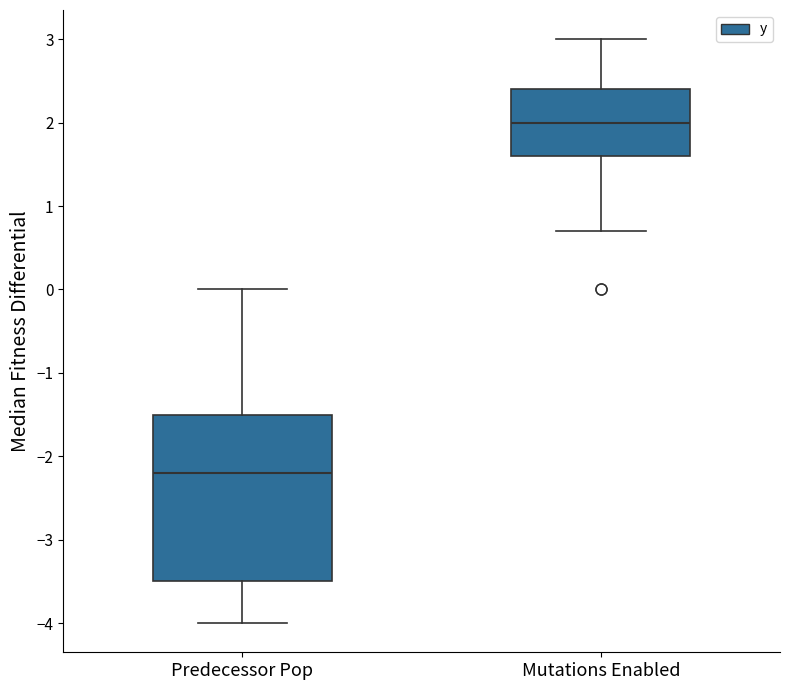

Where is the lower edge of the box for Mutations Enabled on the y-axis? The values are not printed on the chart, so give them approximately, as read against the axis.

1.6